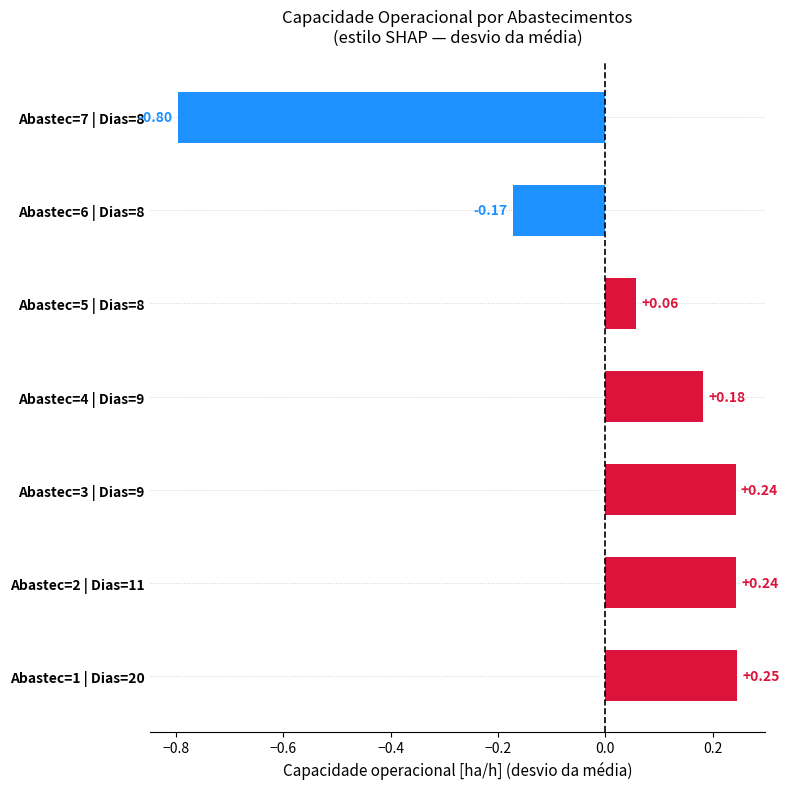

Are the bars horizontal?

Yes